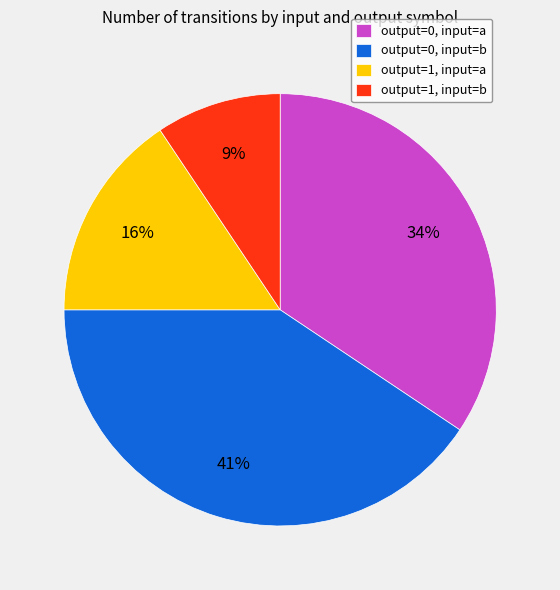

Count the number of slices in the pie.

4